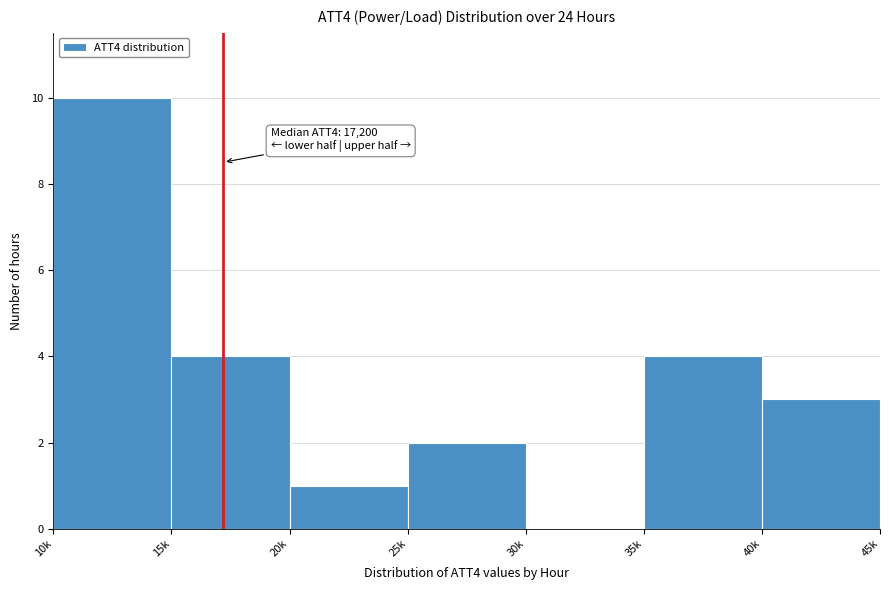

Reading left to right, transcribe all the data shown in this chart.

10k=10	15k=4	20k=1	25k=2	30k=0	35k=4	40k=3